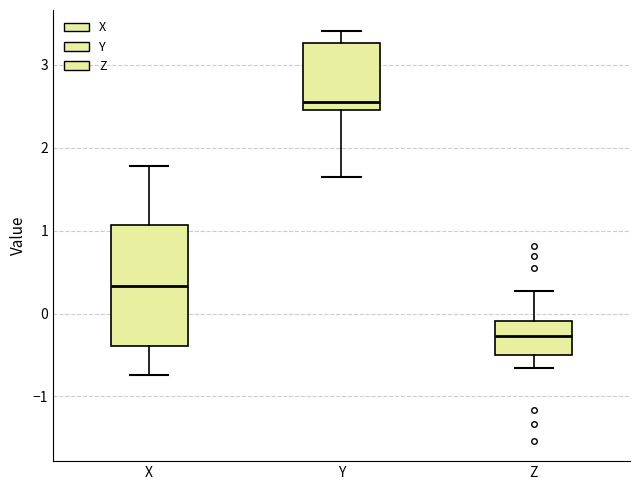

Which box has the highest median line?

Y